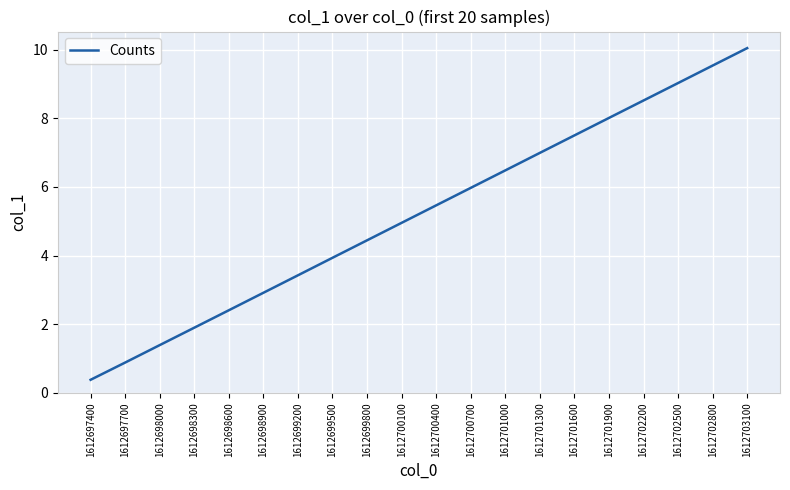

List the labels in order of value, smallest first.

1612697400, 1612697700, 1612698000, 1612698300, 1612698600, 1612698900, 1612699200, 1612699500, 1612699800, 1612700100, 1612700400, 1612700700, 1612701000, 1612701300, 1612701600, 1612701900, 1612702200, 1612702500, 1612702800, 1612703100